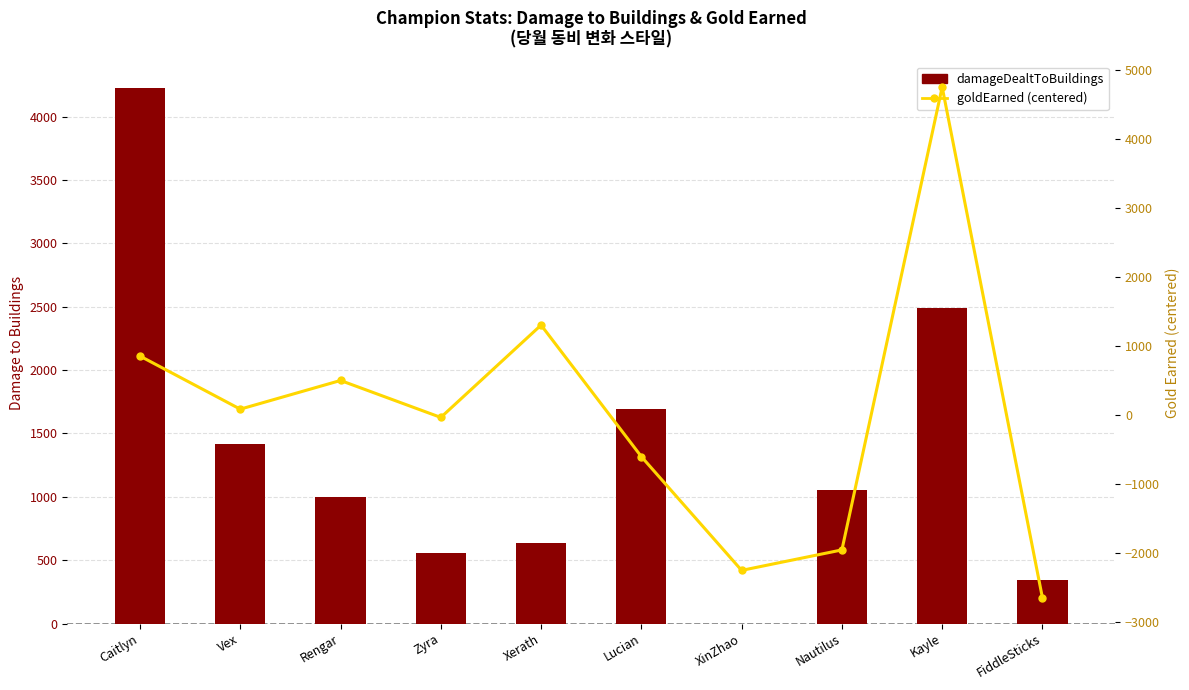

Reading left to right, extract all data points from this chart.

damageDealtToBuildings: Caitlyn=4225.0	Vex=1420.0	Rengar=1000.0	Zyra=556.0	Xerath=635.0	Lucian=1691.0	XinZhao=0.0	Nautilus=1056.0	Kayle=2488.0	FiddleSticks=344.0
goldEarned (centered): Caitlyn=854.9	Vex=84.9	Rengar=500.9	Zyra=-35.1	Xerath=1303.9	Lucian=-603.1	XinZhao=-2253.1	Nautilus=-1956.1	Kayle=4755.9	FiddleSticks=-2653.1